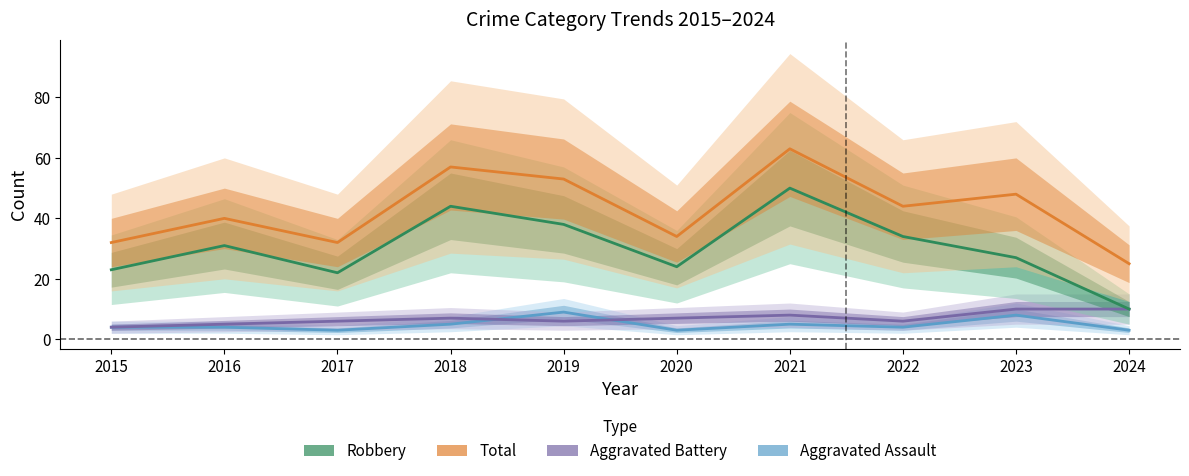

What is the difference between the maximum and minimum values in the Aggravated Assault series?

6